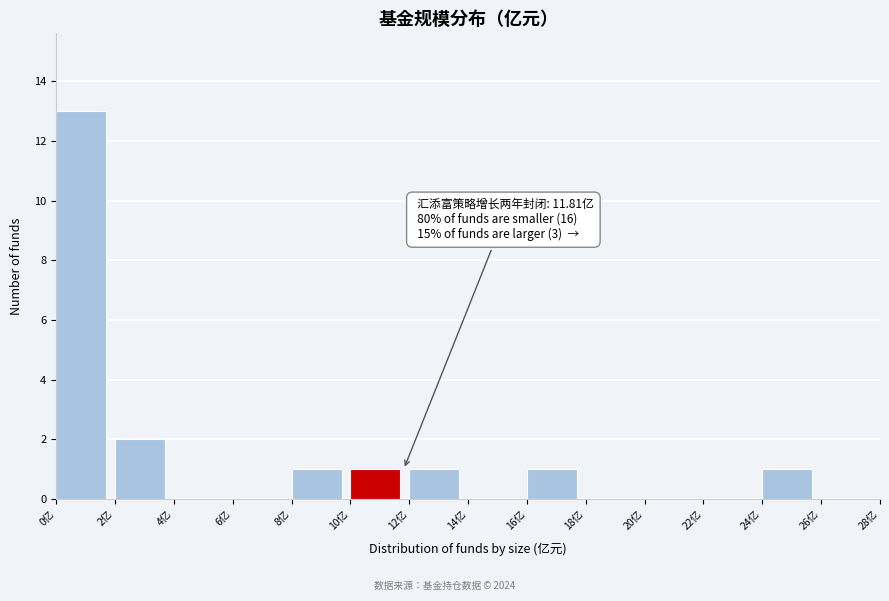

Which range on the x-axis has the tallest bar?

0 to 2